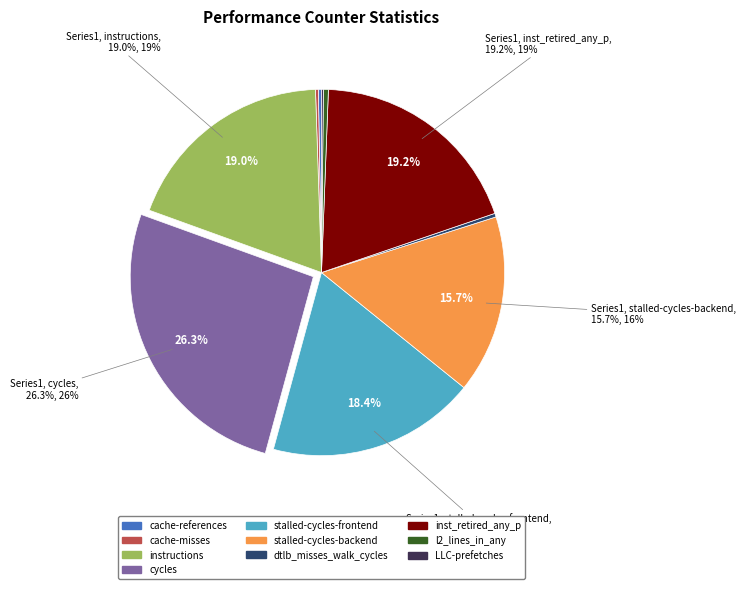

Is there a majority slice in this chart?

No